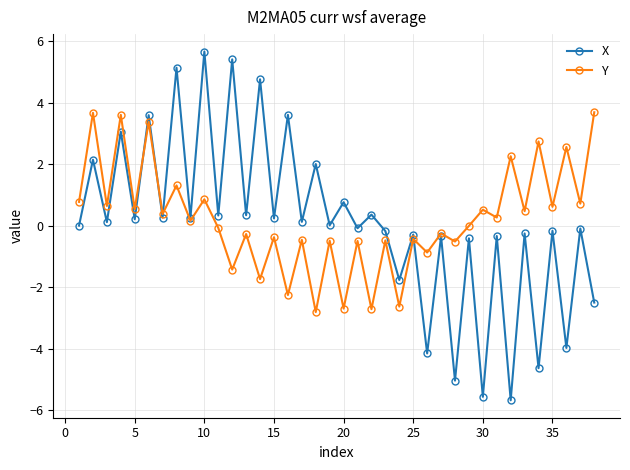

What is the value of the Y point at the 24th from the left?

-2.6